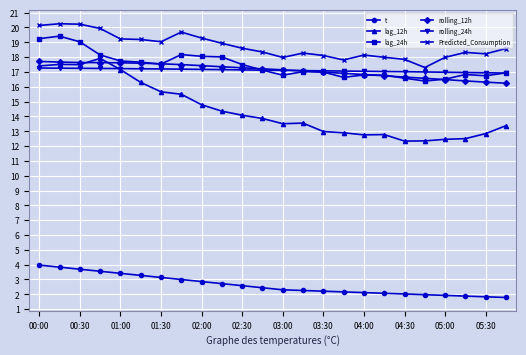

Which series has the widest spread of values?

lag_12h